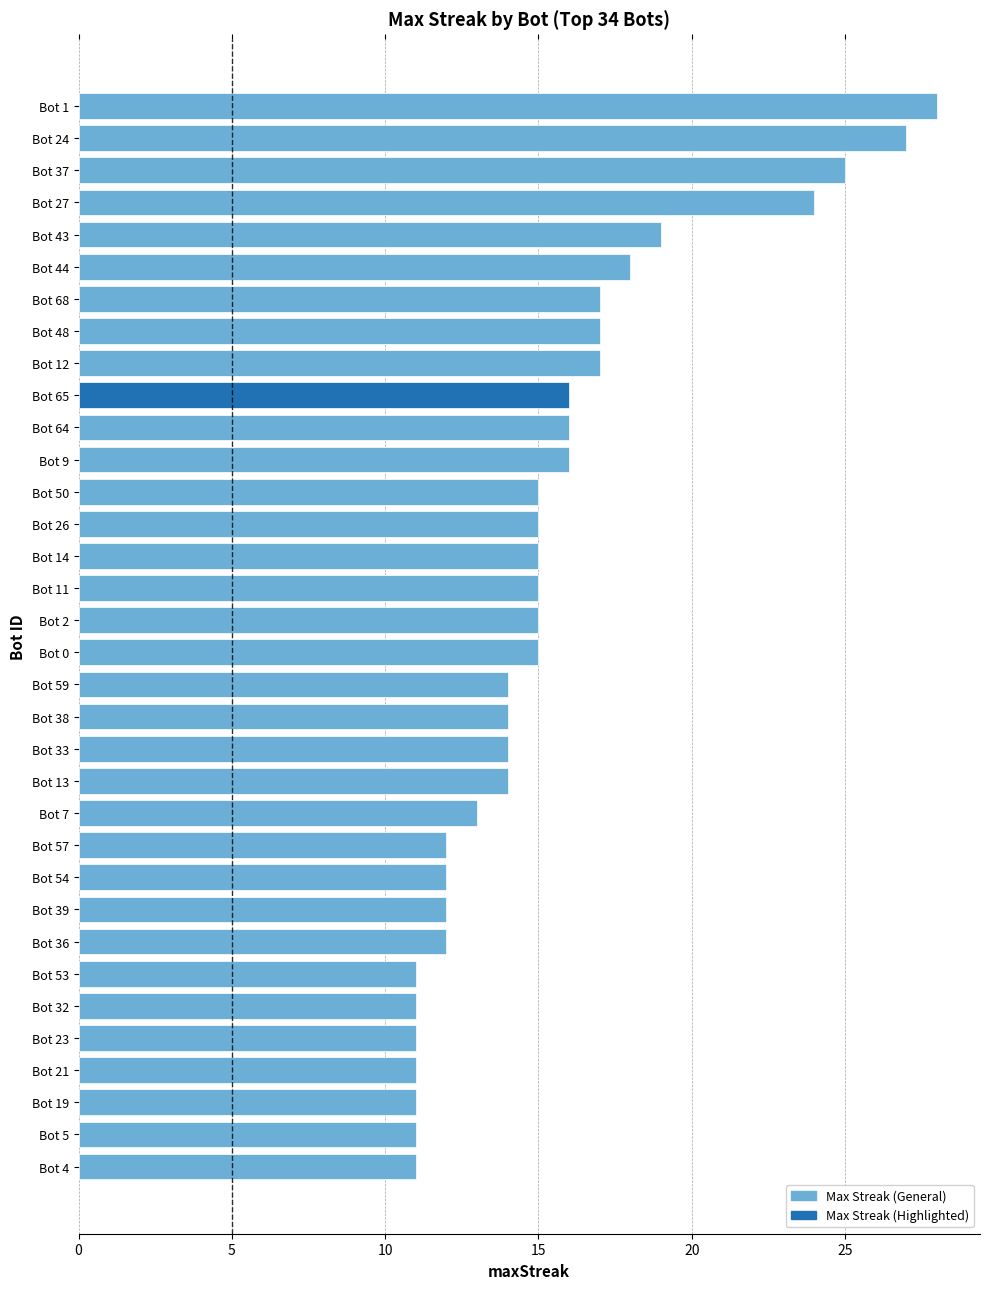

How many data points does each series have?

34